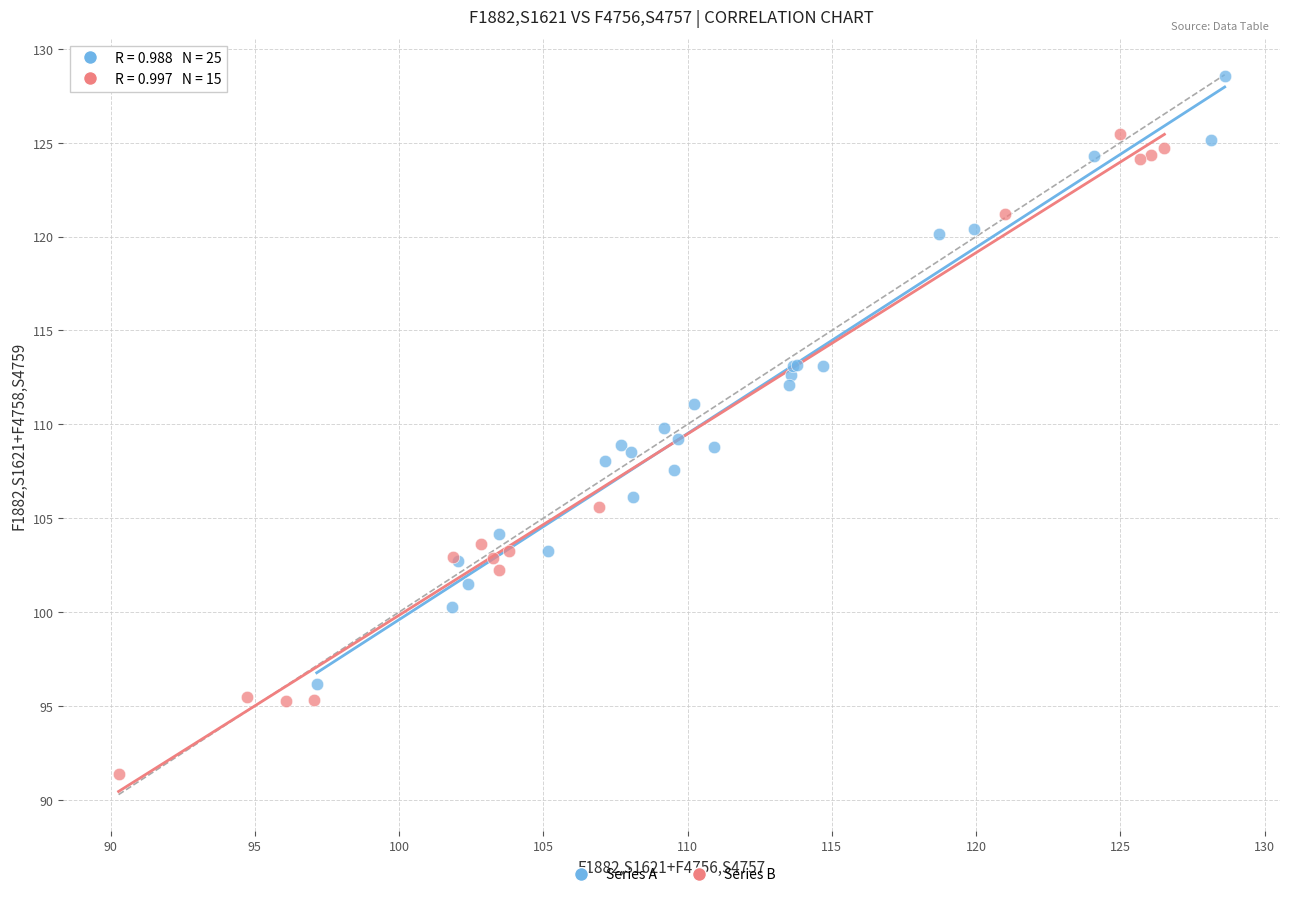

Which series has the widest spread of Y values?

Series B